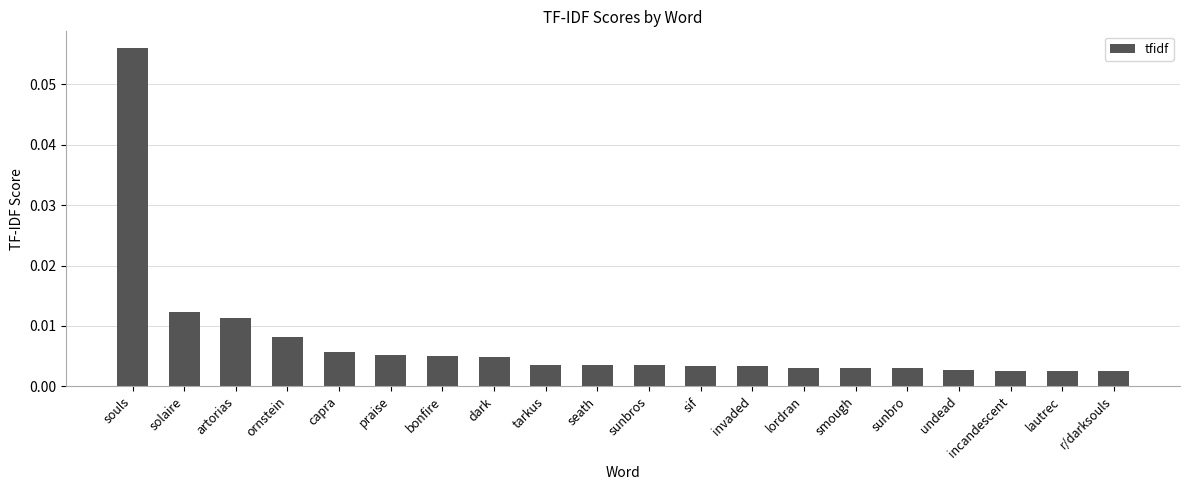

Does the chart contain stacked bars?

No